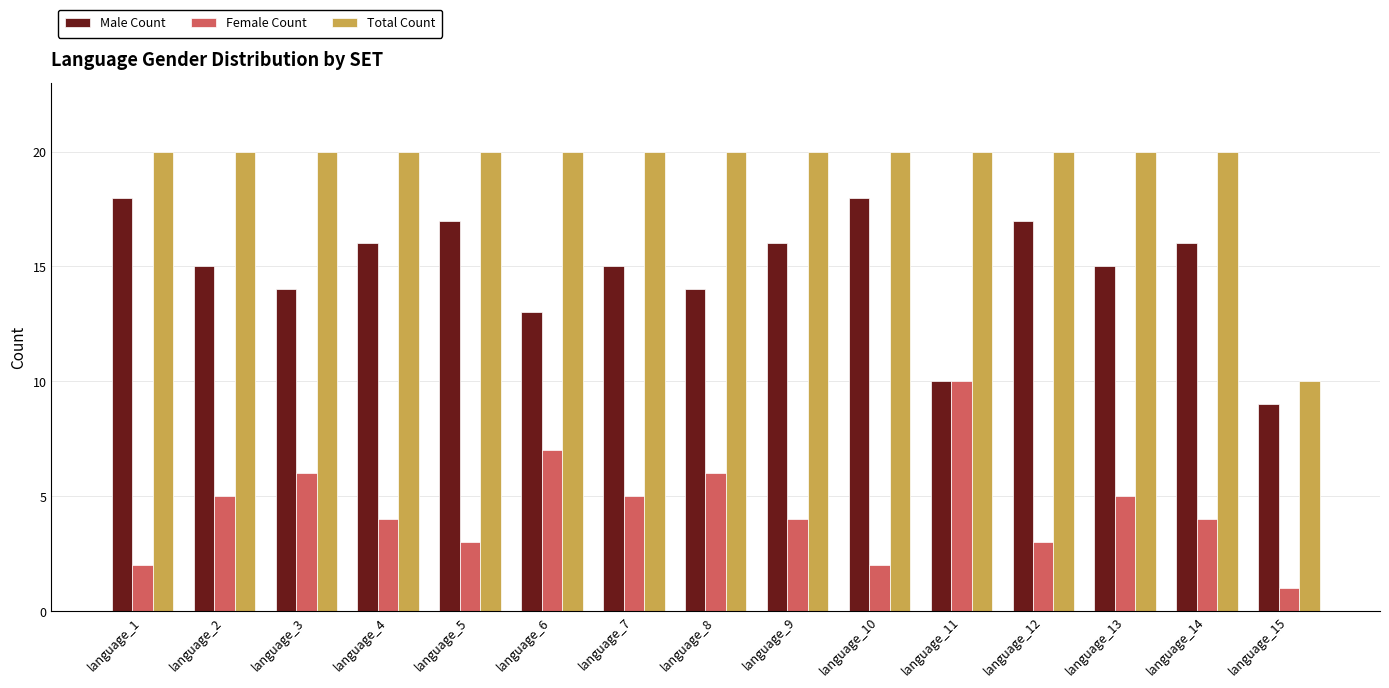

How many distinct data groups are displayed?

3